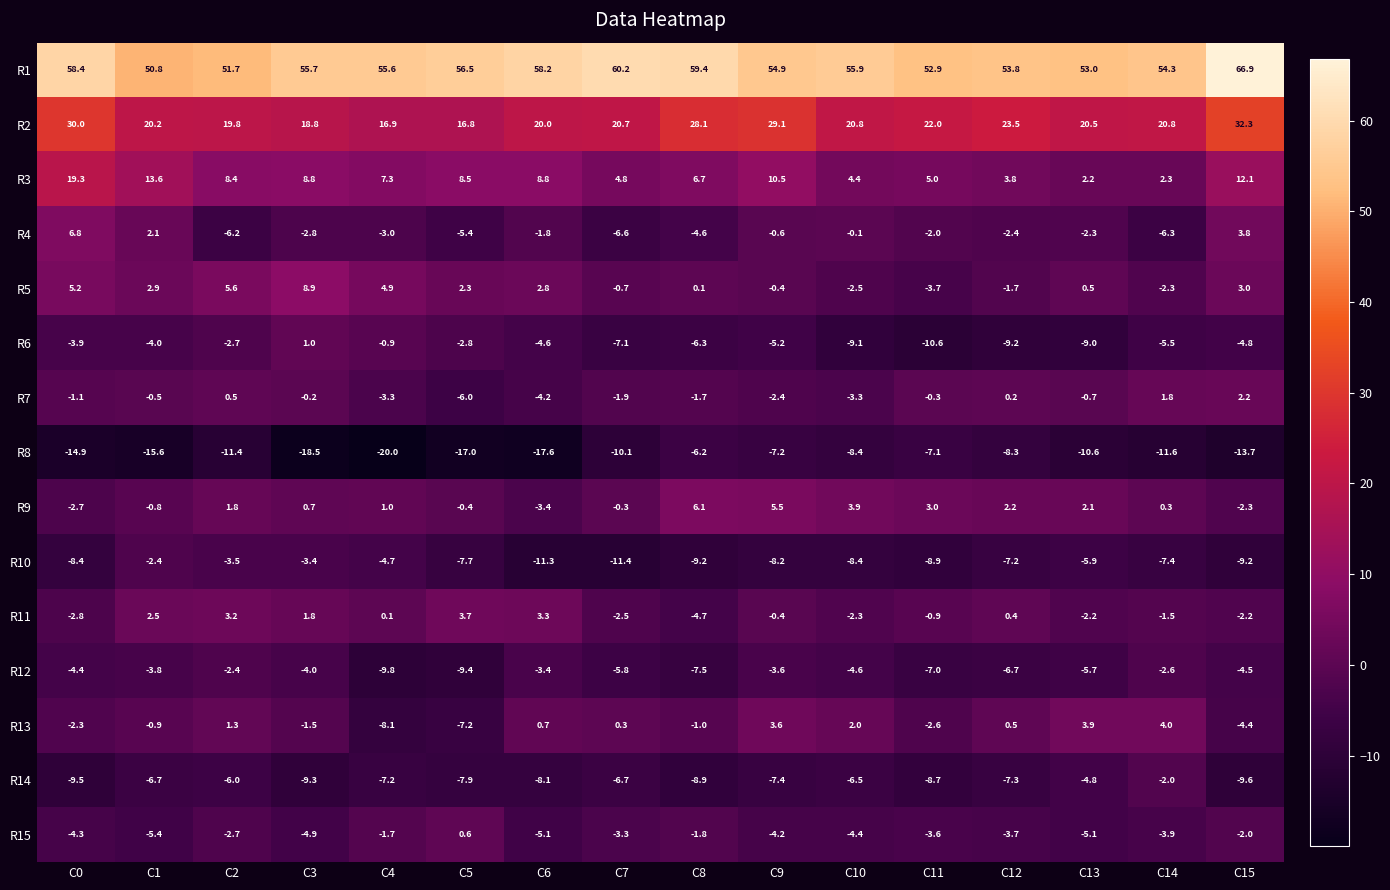

What is the difference between the maximum and minimum values in the R12 series?

7.4